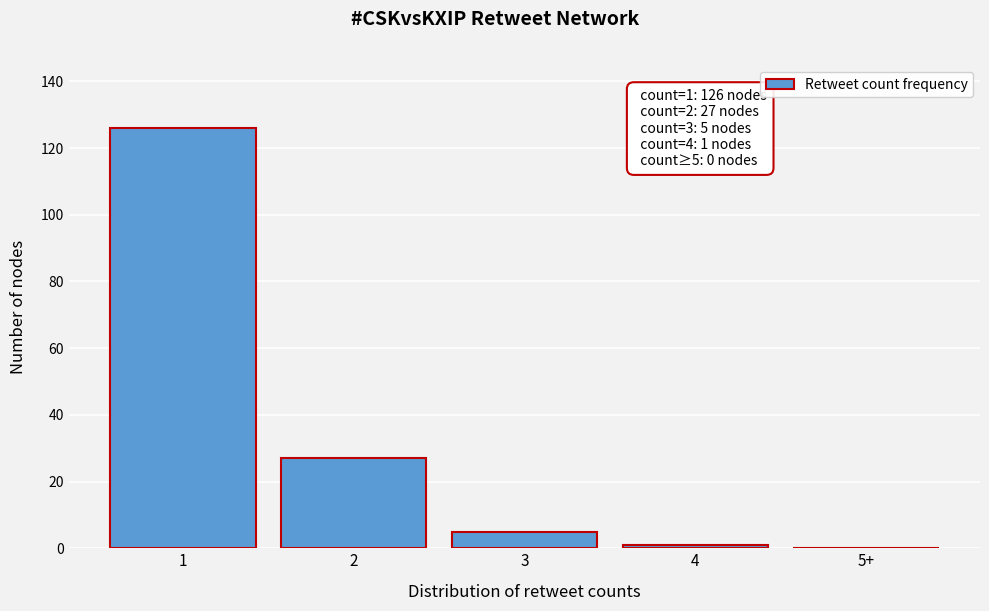

Reading left to right, what are all the values shown in this chart?

1=126	2=27	3=5	4=1	5+=0